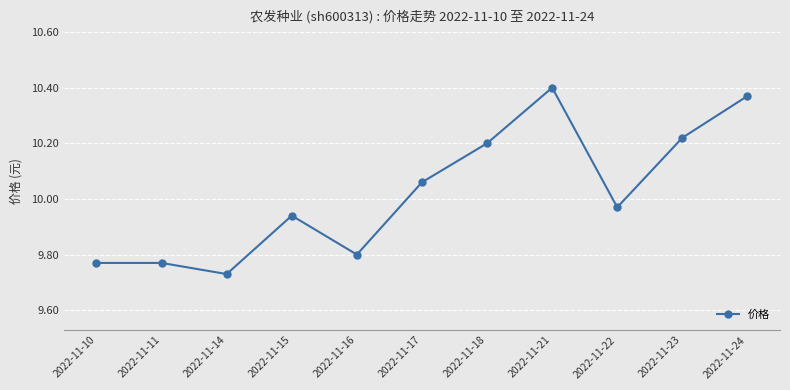

At which label is the value closest to 10?

2022-11-22